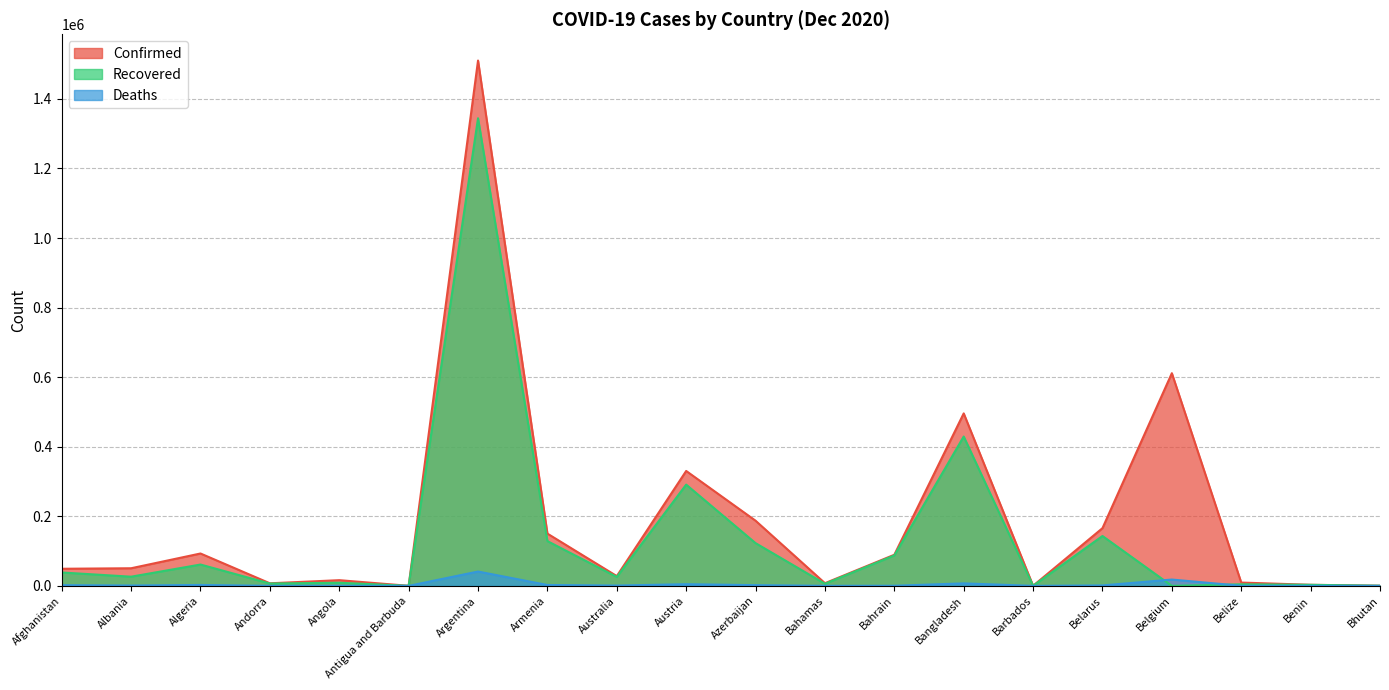

What is the approximate value of Deaths at Armenia?

2556